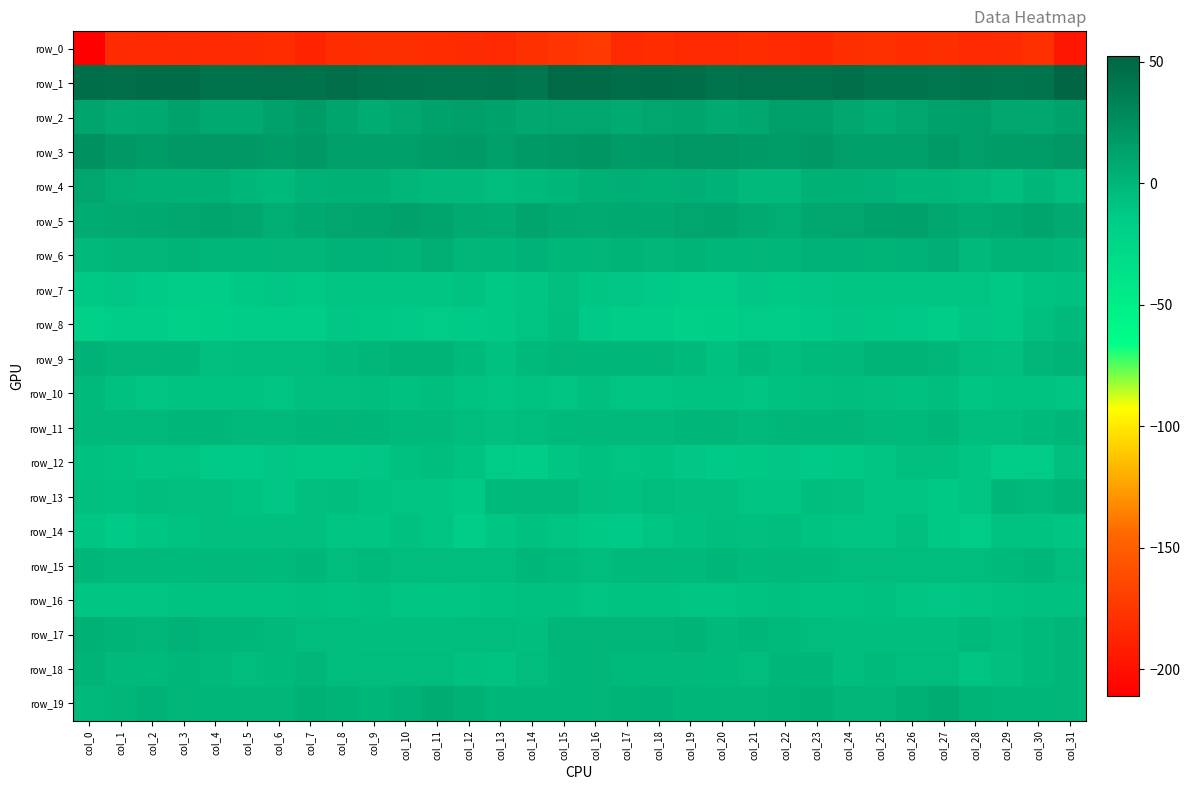

Rank the categories by row_14 value from lowest to highest.

col_12, col_28, col_1, col_17, col_16, col_27, col_13, col_31, col_0, col_2, col_9, col_15, col_8, col_25, col_24, col_11, col_18, col_3, col_29, col_23, col_30, col_19, col_14, col_10, col_21, col_6, col_26, col_7, col_4, col_5, col_22, col_20